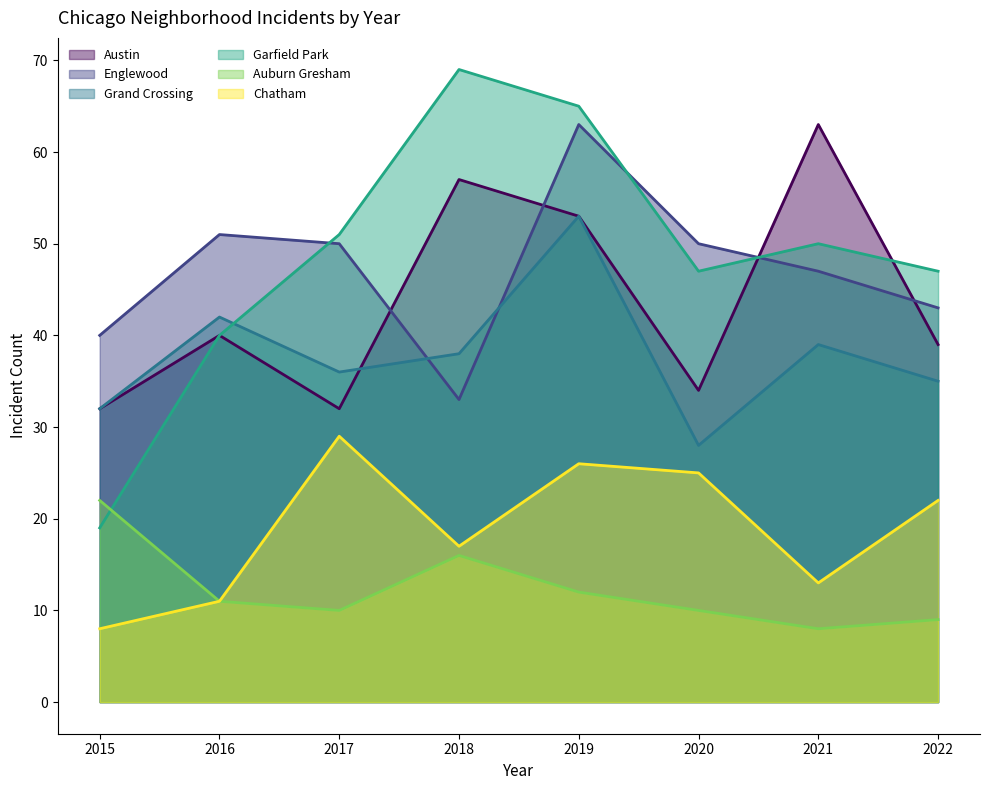

What are all the series names shown in the legend?

Austin, Englewood, Grand Crossing, Garfield Park, Auburn Gresham, Chatham